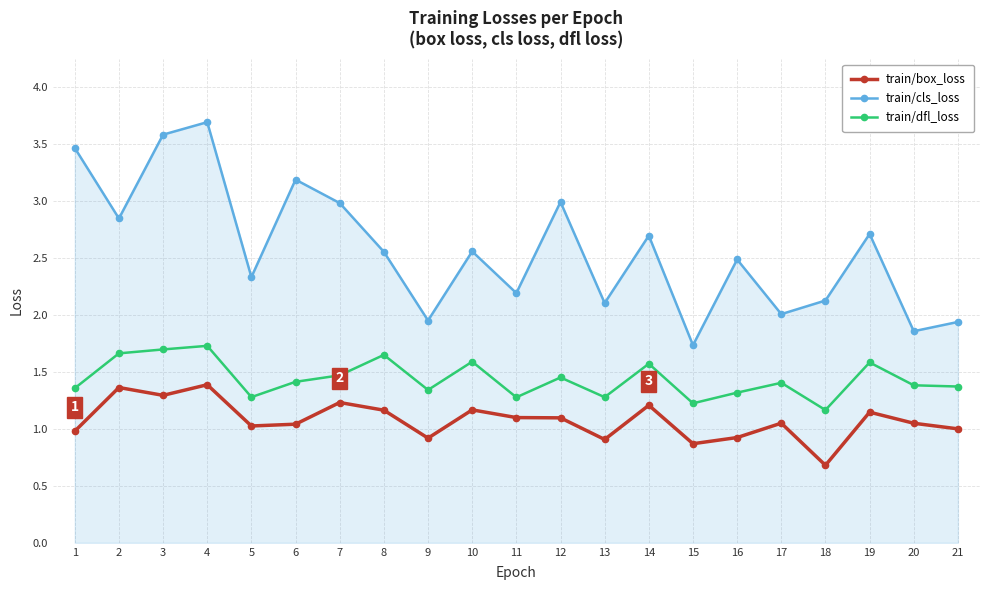

Read the train/cls_loss value at 14.

2.7